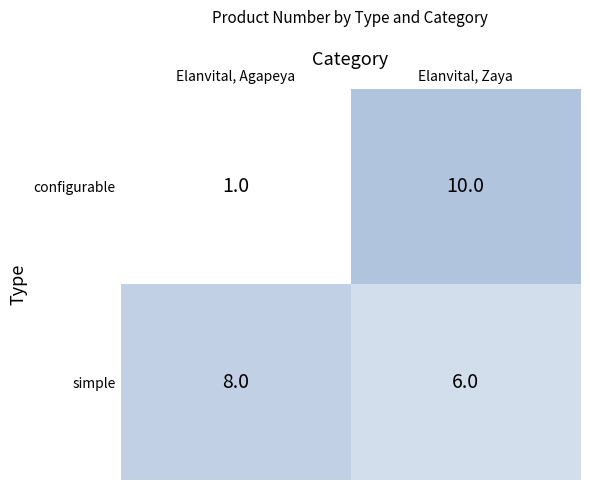

What is the greatest value displayed?

10